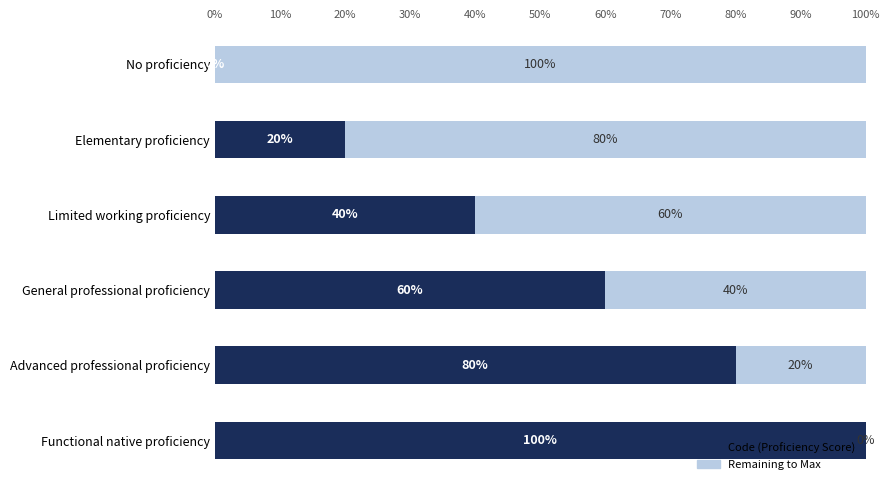

What is the total value across all series at General professional proficiency?

100